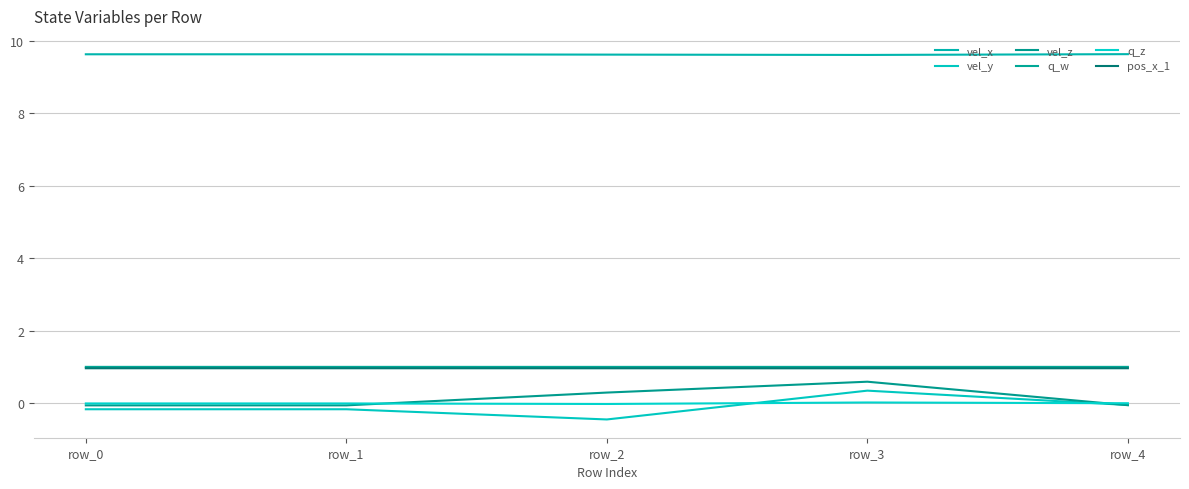

What are all the series names shown in the legend?

vel_x, vel_y, vel_z, q_w, q_z, pos_x_1